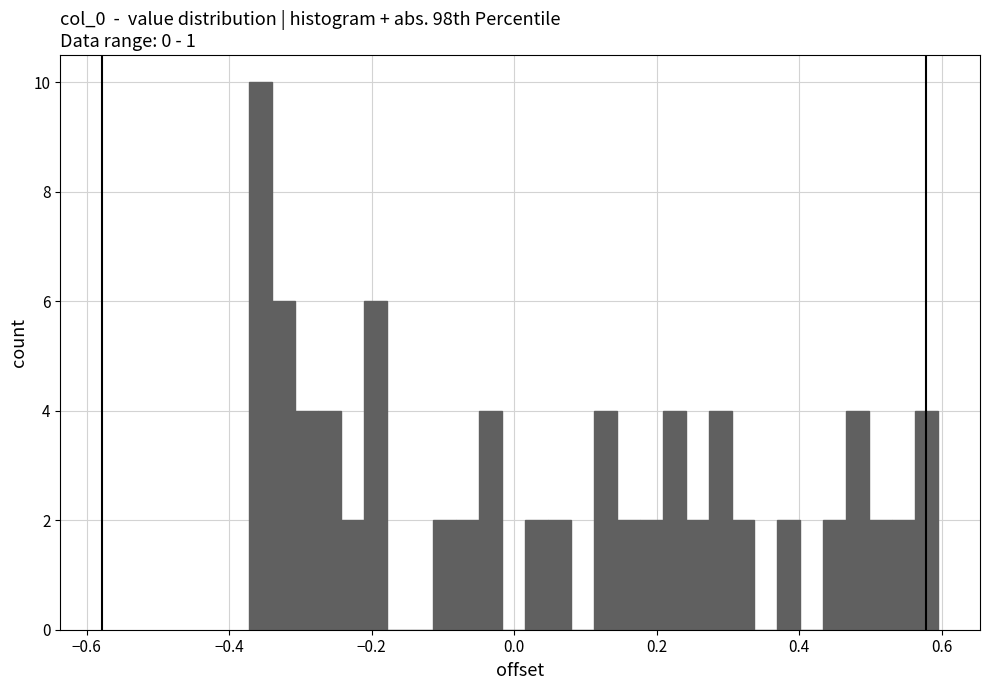

Read against the x-axis, roughly where is the centre of the tallest bar?

-0.36